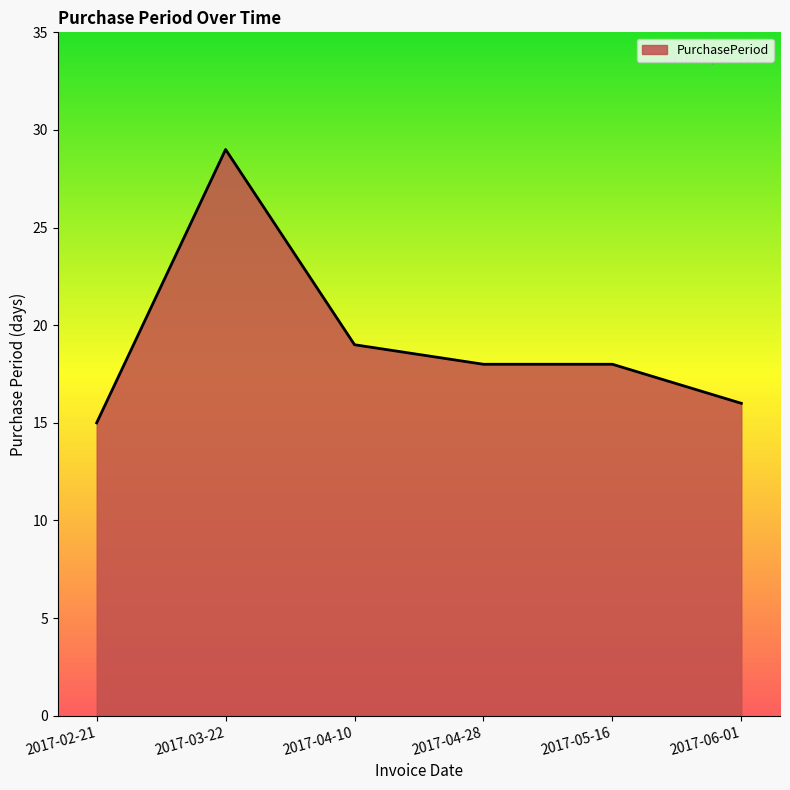

How many lines are shown in the chart?

1